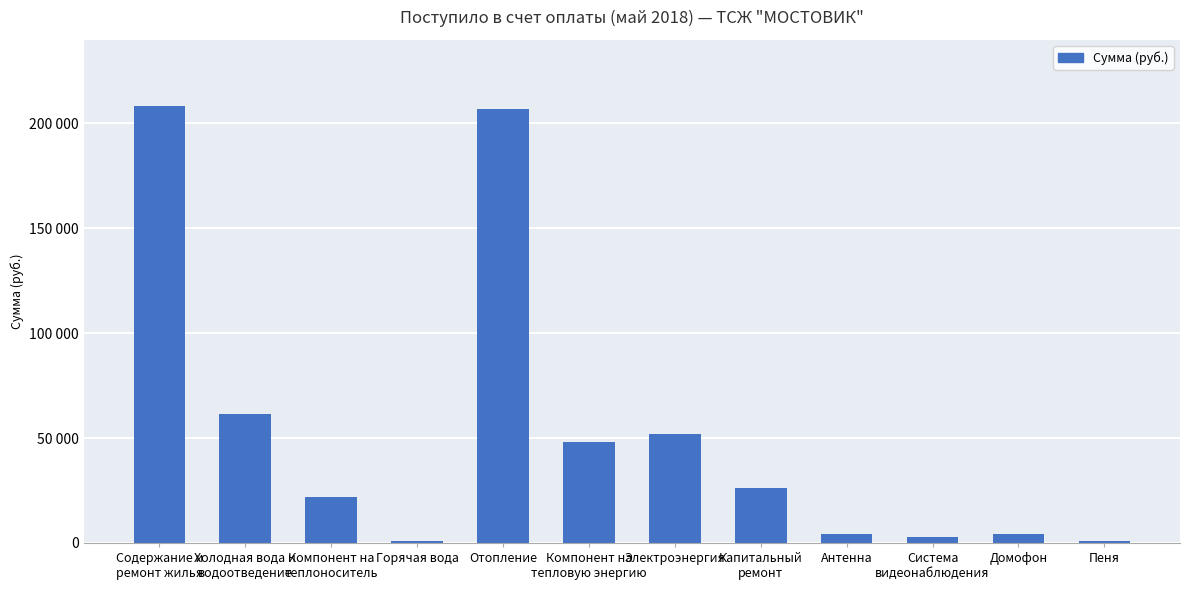

What is the difference between the maximum and minimum values?

207625.7